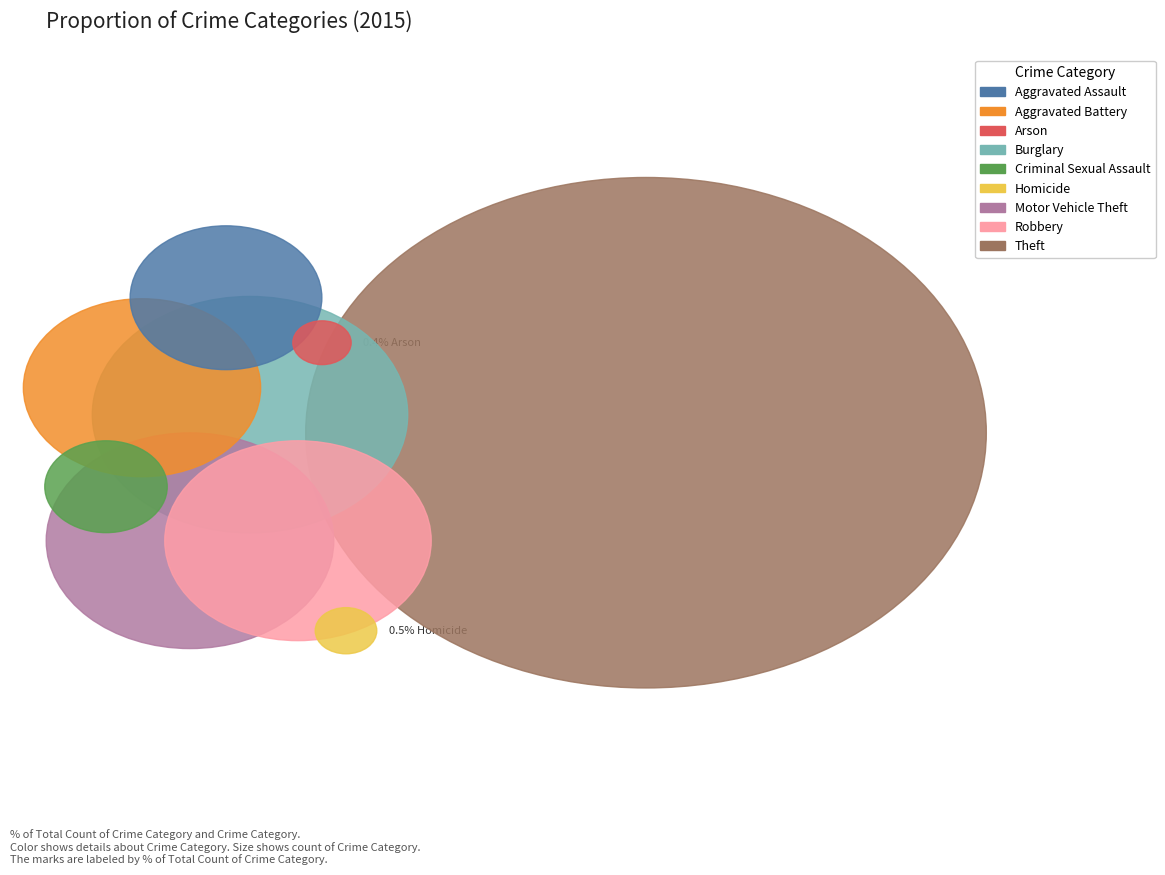

Combined, what portion of the pie is Arson and Criminal Sexual Assault?

2.2%